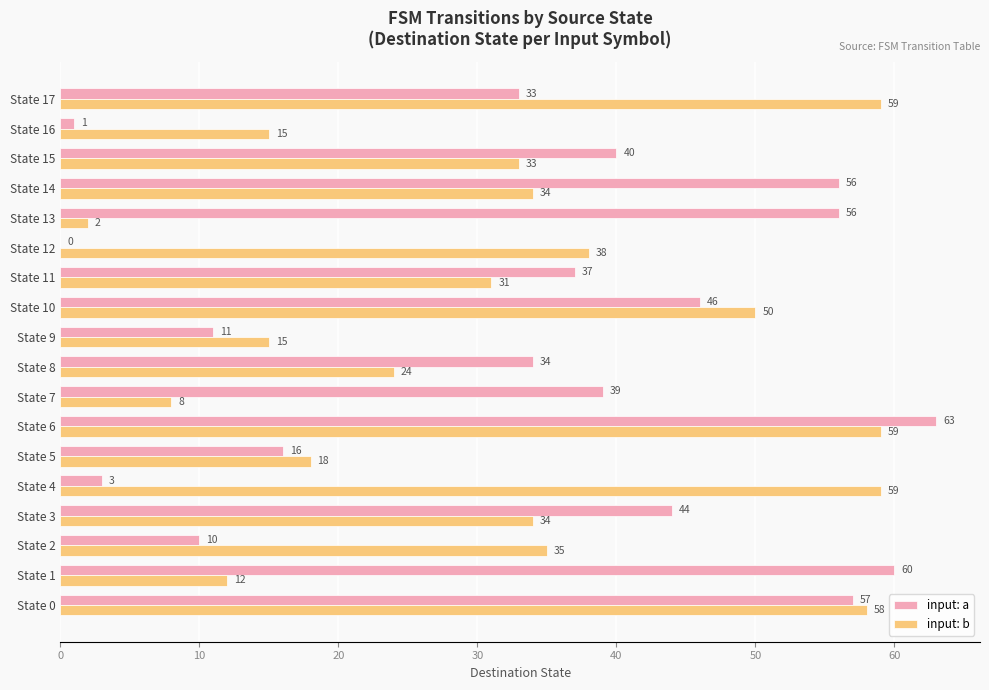

What is the sum of all input: b values?

584